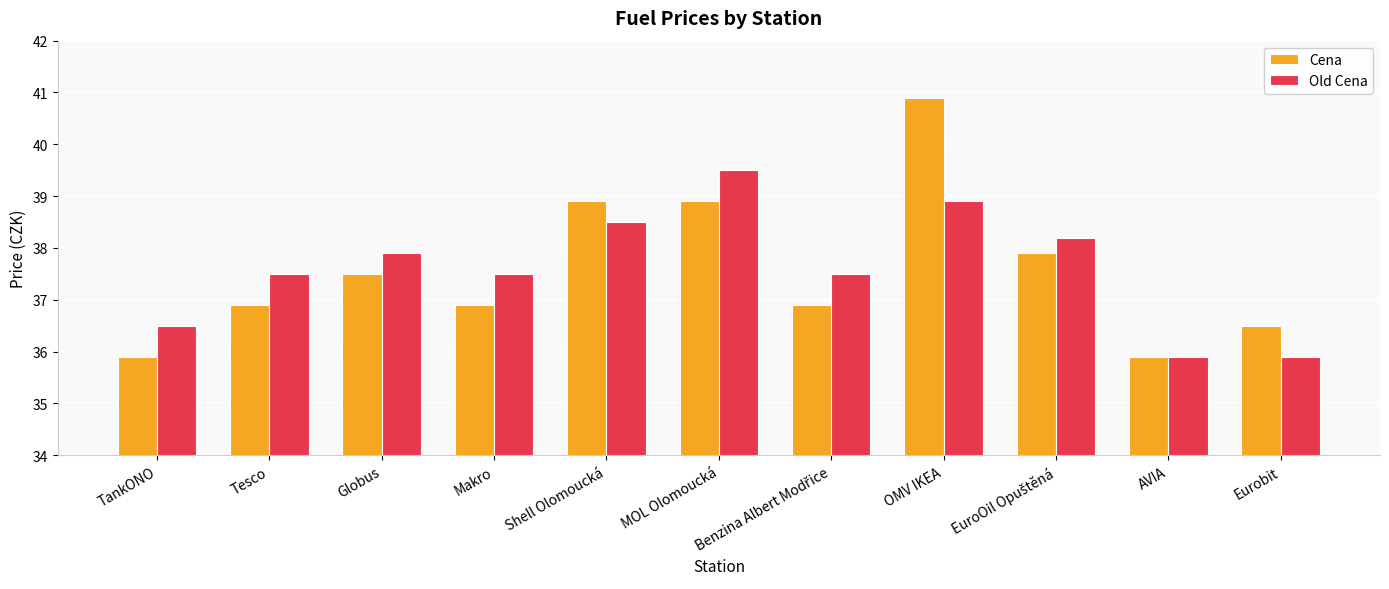

Reading left to right, transcribe all the data shown in this chart.

Cena: 35.9	36.9	37.5	36.9	38.9	38.9	36.9	40.9	37.9	35.9	36.5
Old Cena: 36.5	37.5	37.9	37.5	38.5	39.5	37.5	38.9	38.2	35.9	35.9